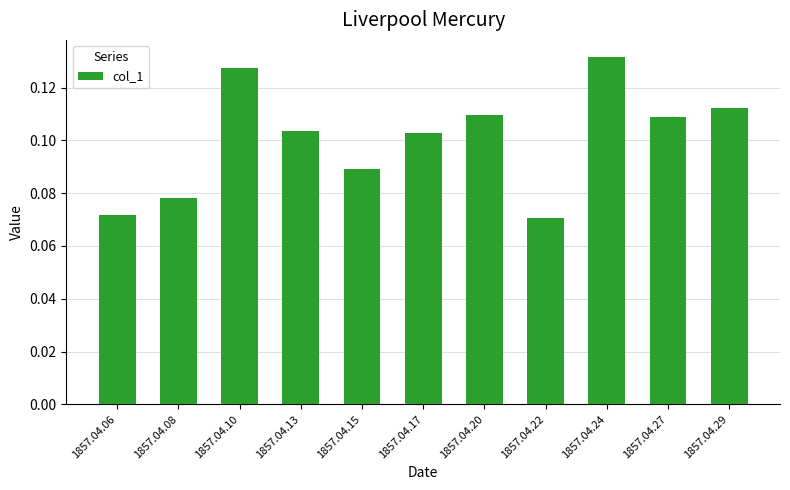

Between 1857.04.20 and 1857.04.22, which is larger?

1857.04.20